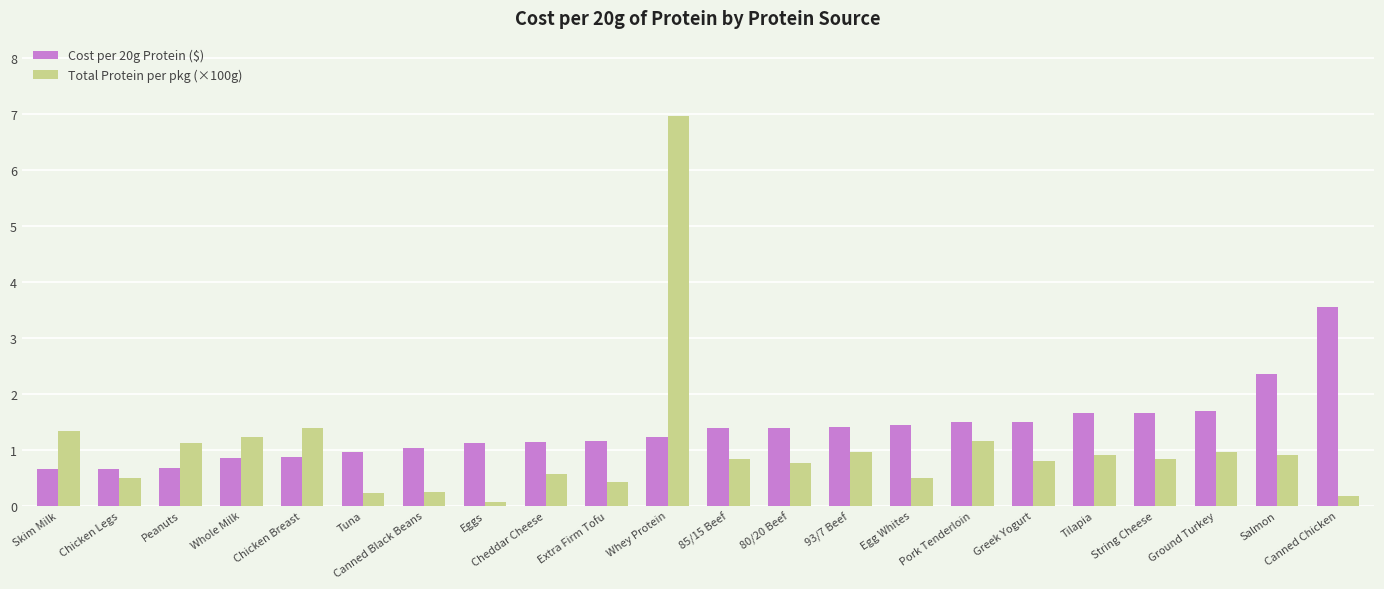

The Cost per 20g Protein ($) series shows 1.4 at 93/7 Beef. True or false?

True